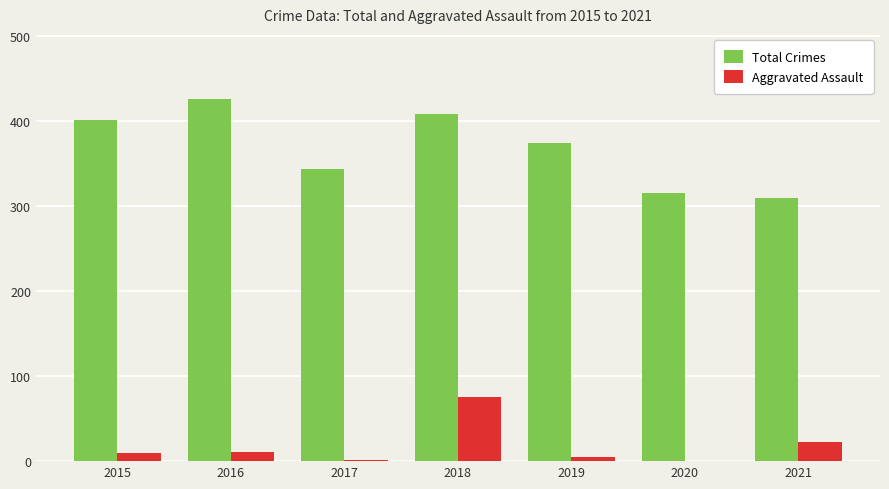

How many series are shown in this chart?

2